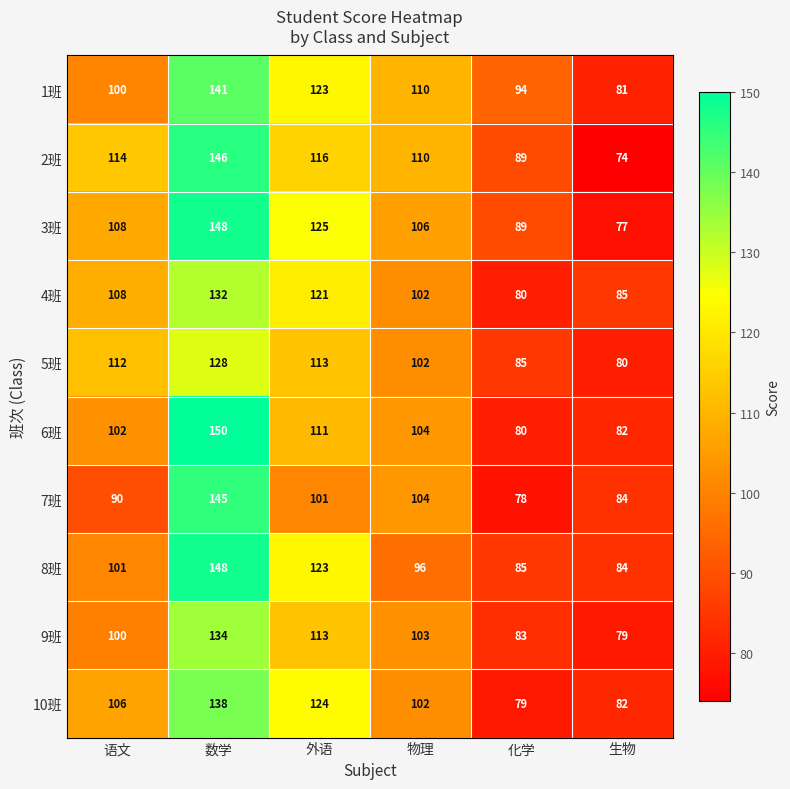

List the labels in order of 2班 value, smallest first.

生物, 化学, 物理, 语文, 外语, 数学